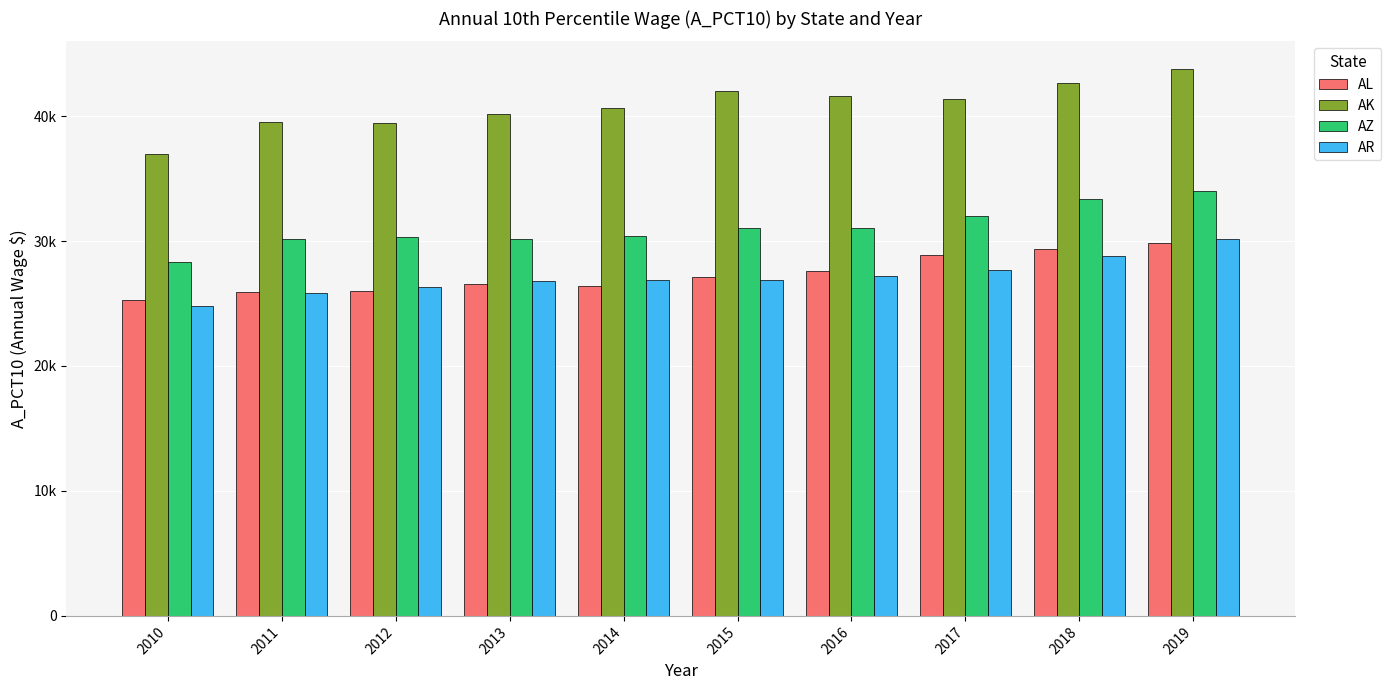

What are all the series names shown in the legend?

AL, AK, AZ, AR